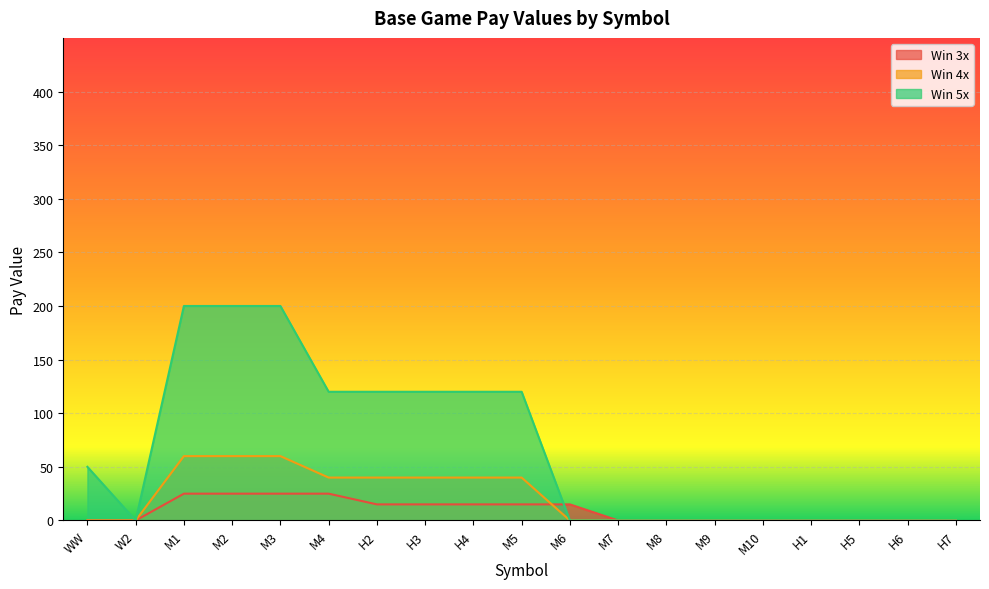

Which series has the largest range (max minus min)?

Win 5x